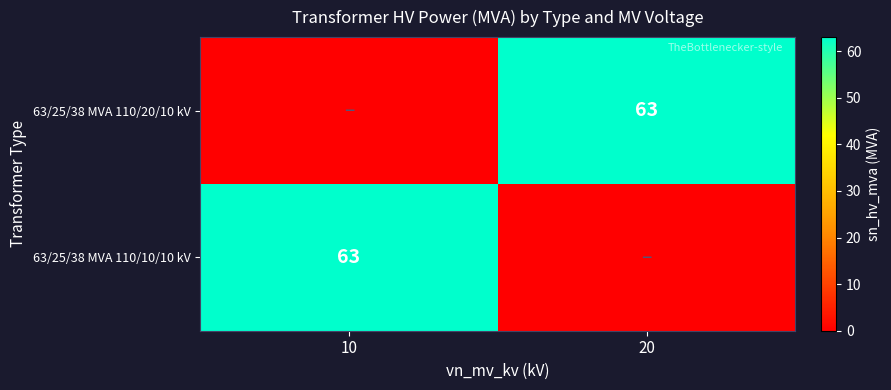

The 63/25/38 MVA 110/10/10 kV series shows 63 at 10. True or false?

True